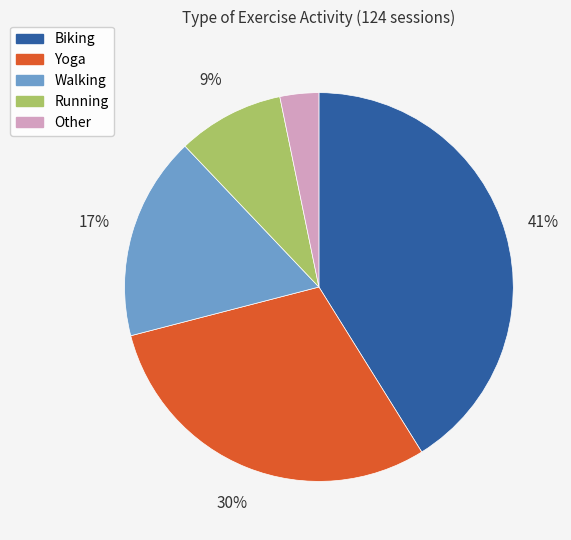

What percentage is the Other slice, to the nearest percent?

3%